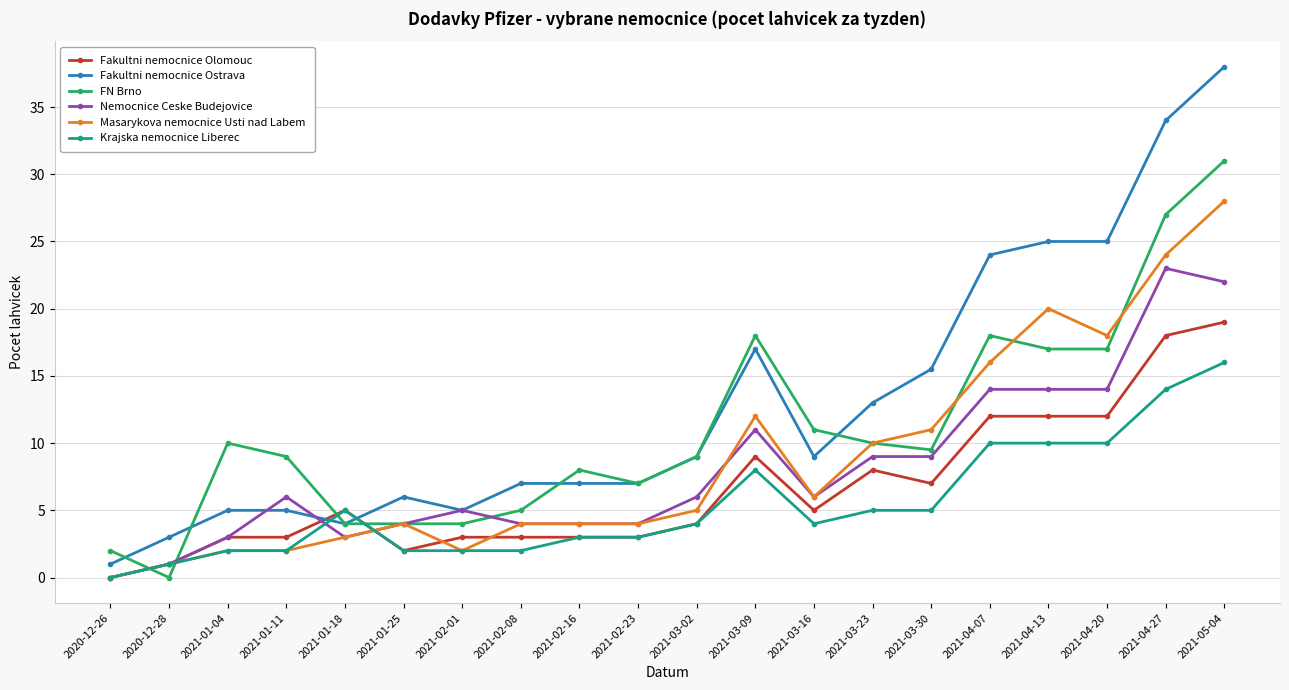

How many positive values does the FN Brno series have?

19